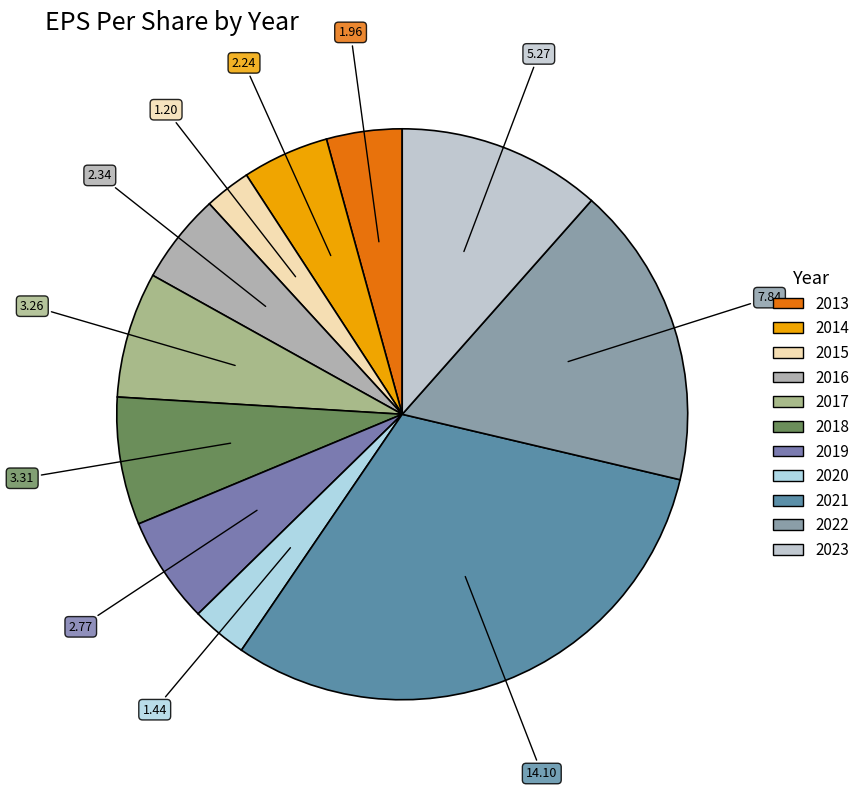

Is 2020 the majority of the pie?

No